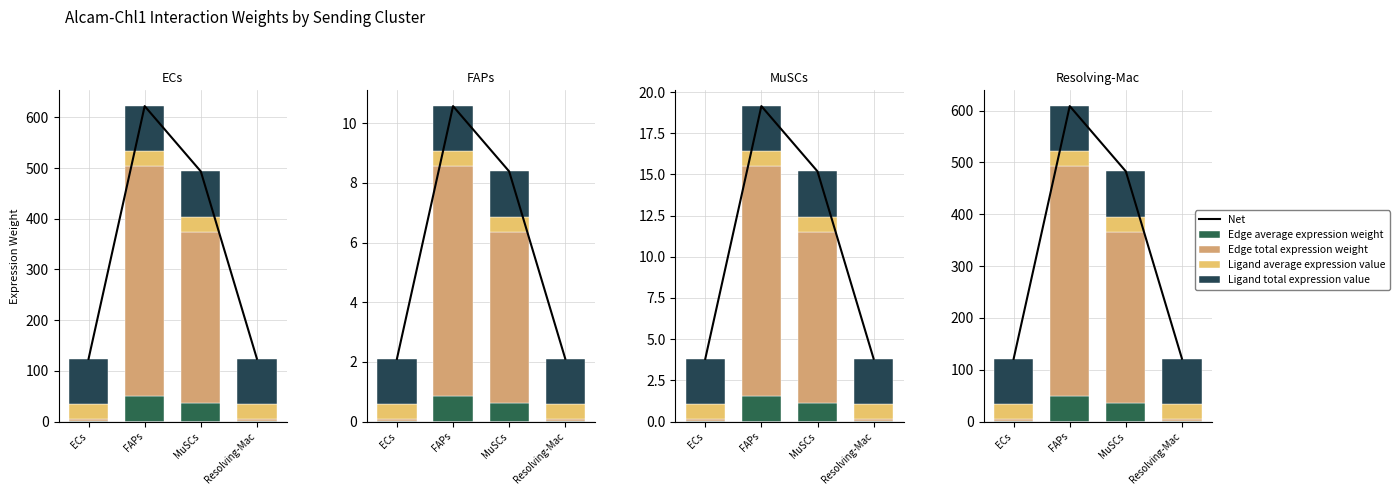

Which series has the widest spread of values?

Net